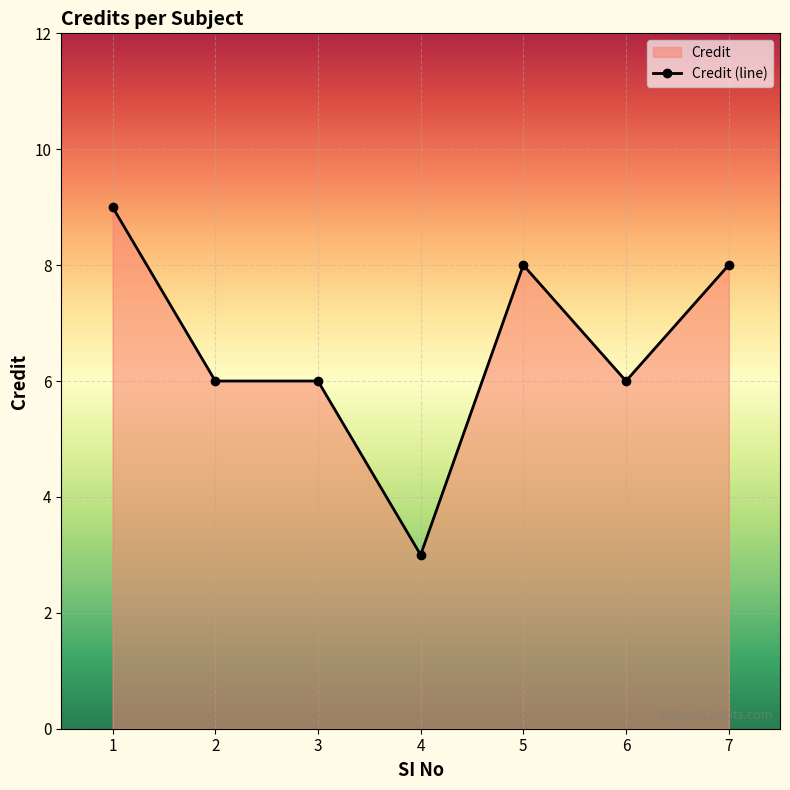

Rank the categories by value from highest to lowest.

1, 5, 7, 2, 3, 6, 4